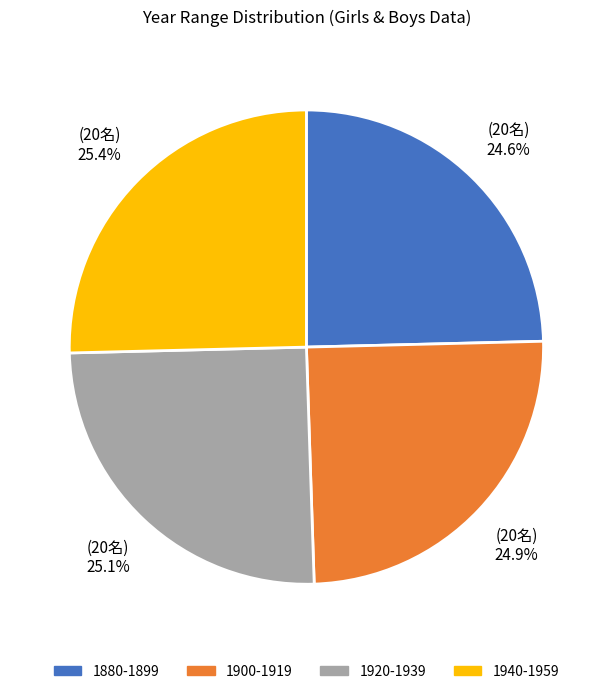

Is the sum of 1880-1899 and 1900-1919 greater than half?

No